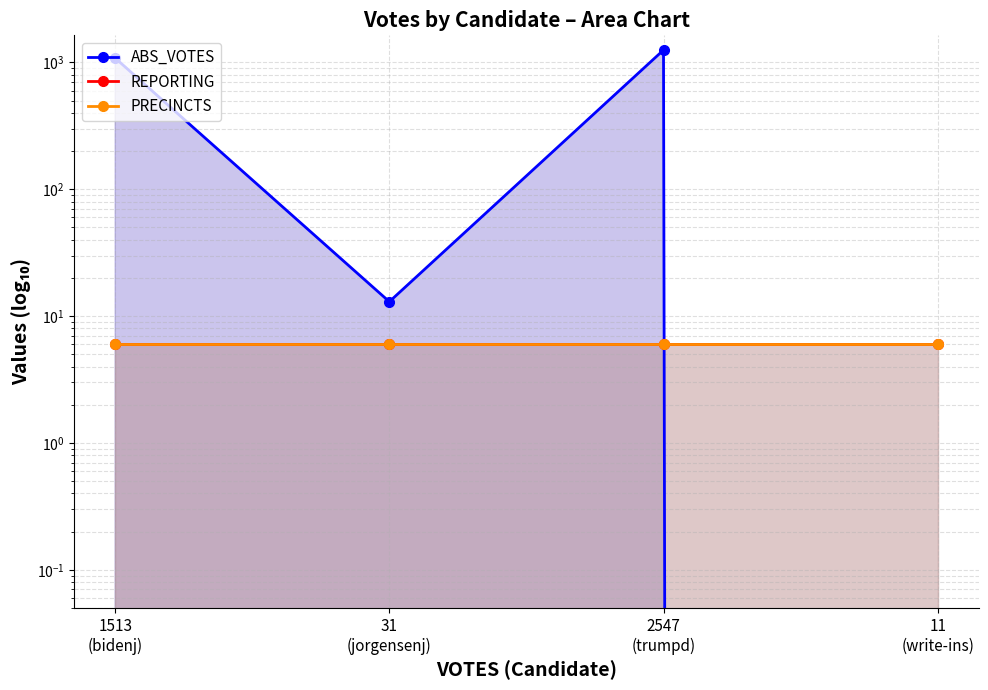

List the series in order of their peak value, lowest first.

REPORTING, PRECINCTS, ABS_VOTES